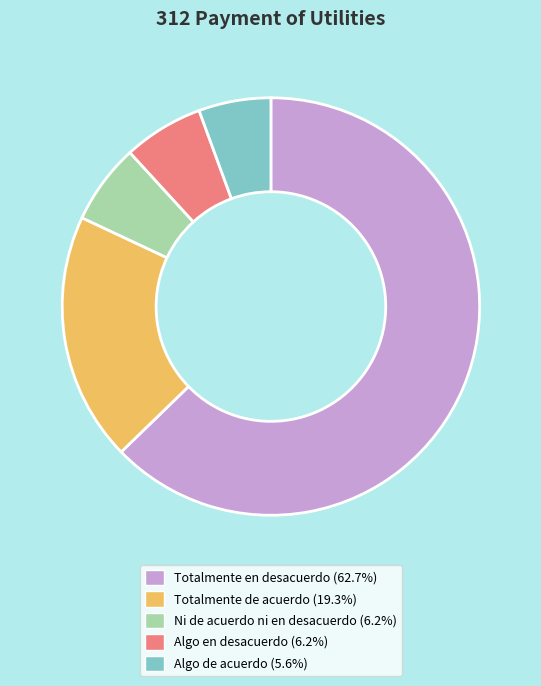

What is the ratio of the value at Algo de acuerdo to the value at Totalmente en desacuerdo?

0.1